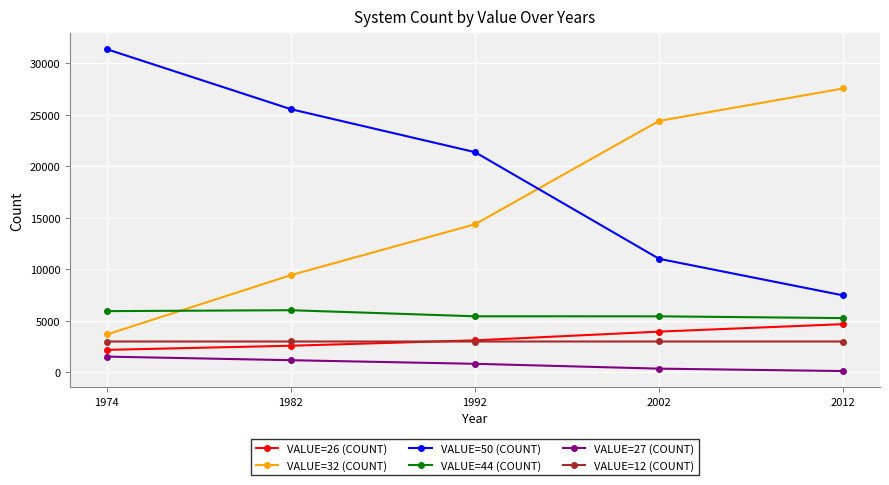

The value of VALUE=26 (COUNT) at 2002 is 3948. True or false?

True